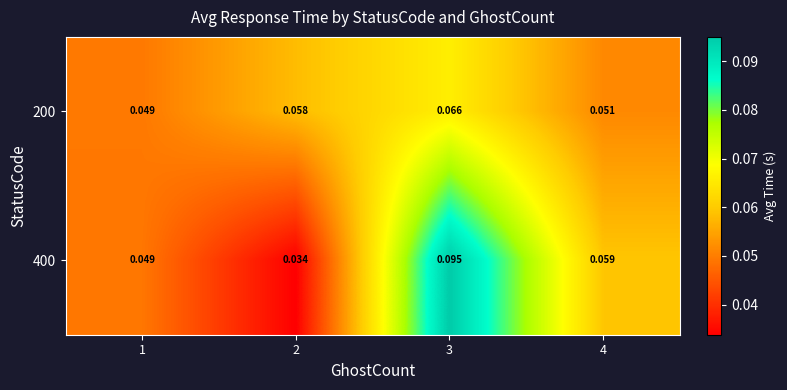

Which series changed the most between 1 and 4?

400